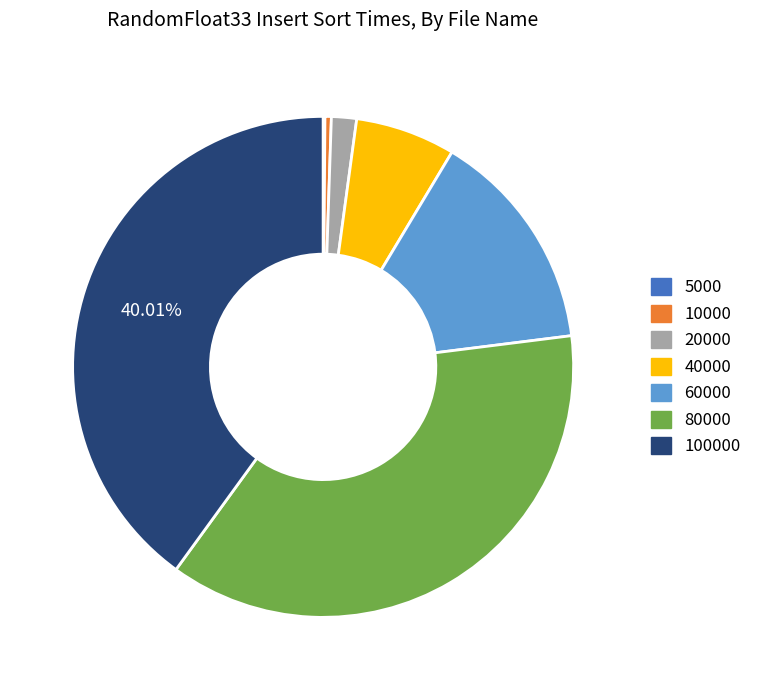

Does any single category account for the majority?

No